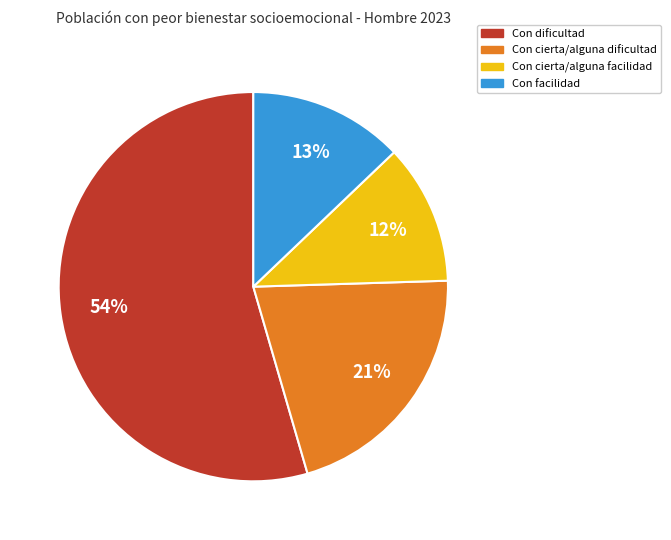

What percentage is the Con dificultad slice, to the nearest percent?

54%